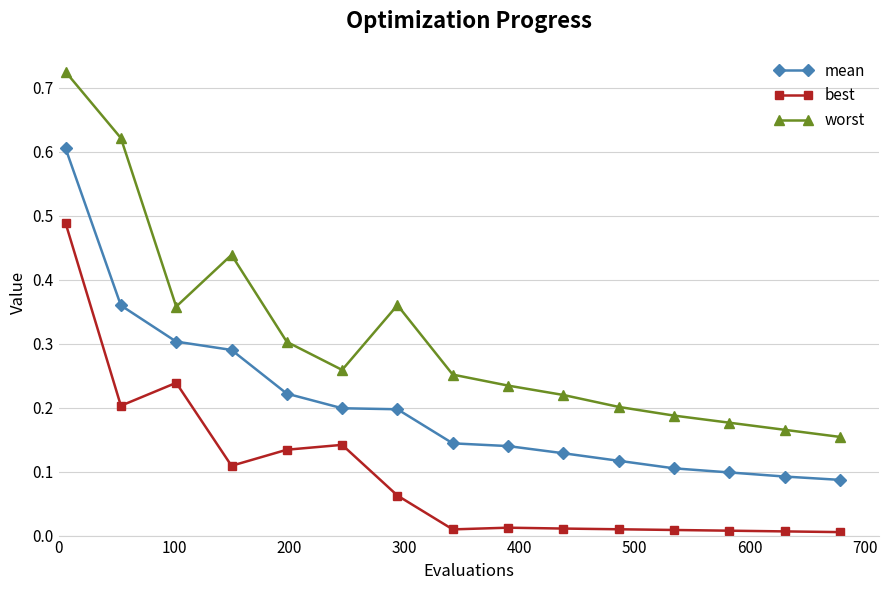

Count the worst values in the range 0 to 1.

15